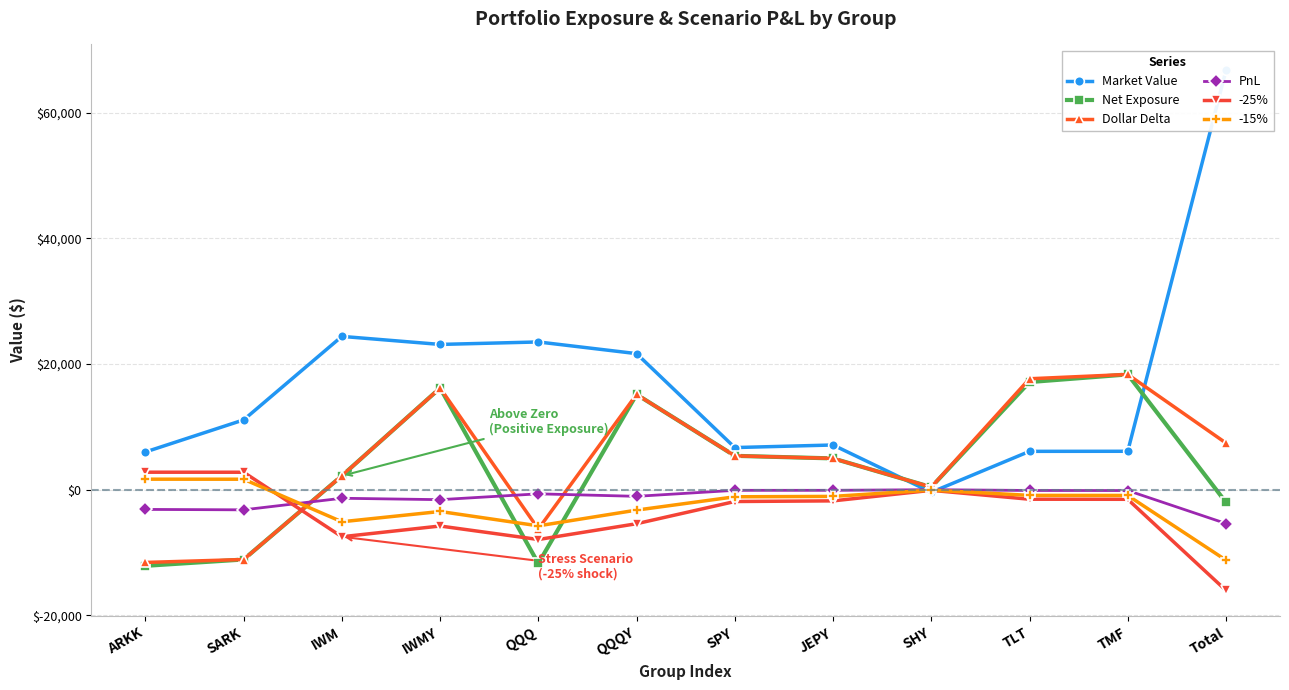

What is the sum of all Market Value values?

202195.6